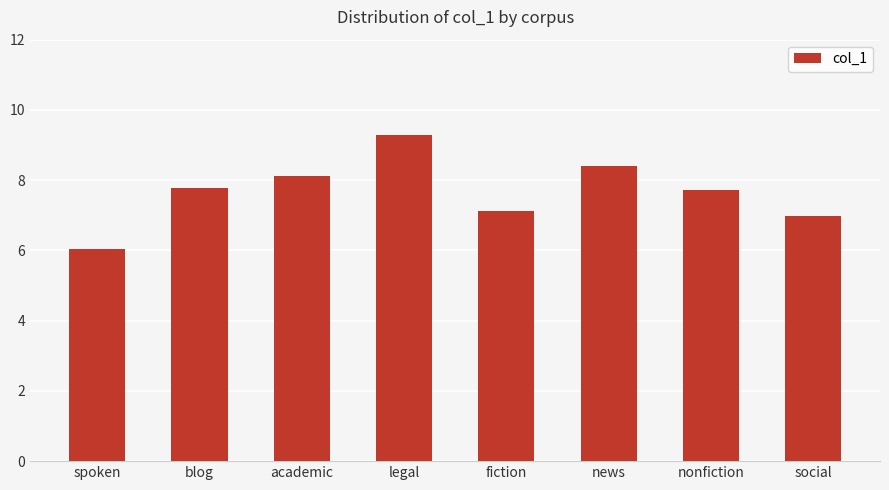

What is the sum of all values?

61.4